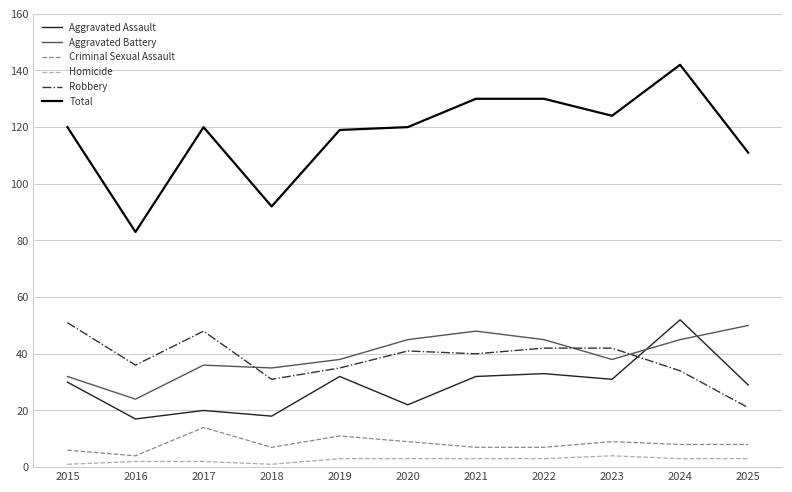

Reading right to left, extract all data points from this chart.

Aggravated Assault: 29	52	31	33	32	22	32	18	20	17	30
Aggravated Battery: 50	45	38	45	48	45	38	35	36	24	32
Criminal Sexual Assault: 8	8	9	7	7	9	11	7	14	4	6
Homicide: 3	3	4	3	3	3	3	1	2	2	1
Robbery: 21	34	42	42	40	41	35	31	48	36	51
Total: 111	142	124	130	130	120	119	92	120	83	120